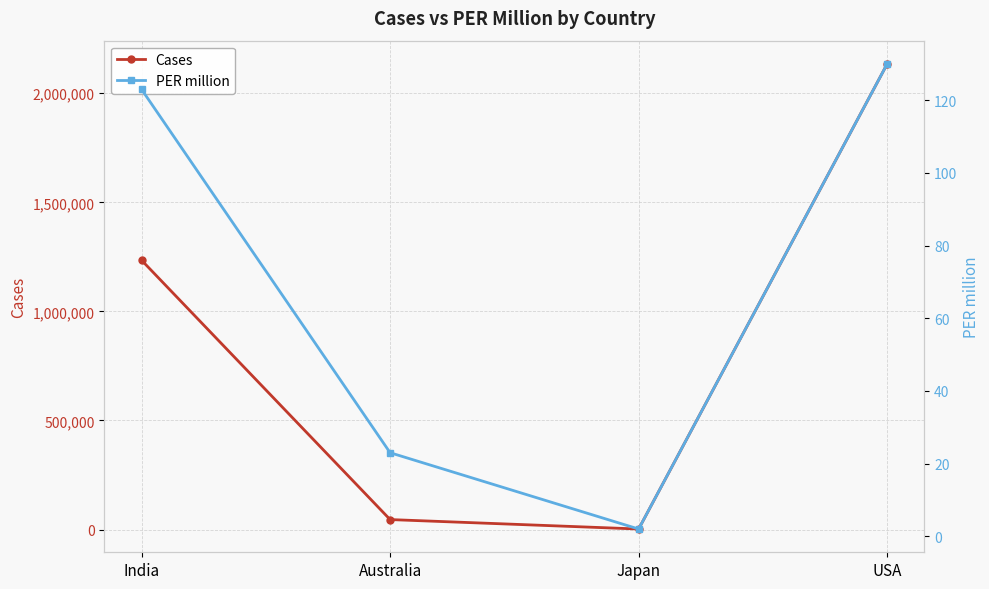

What position from the left is Japan?

3